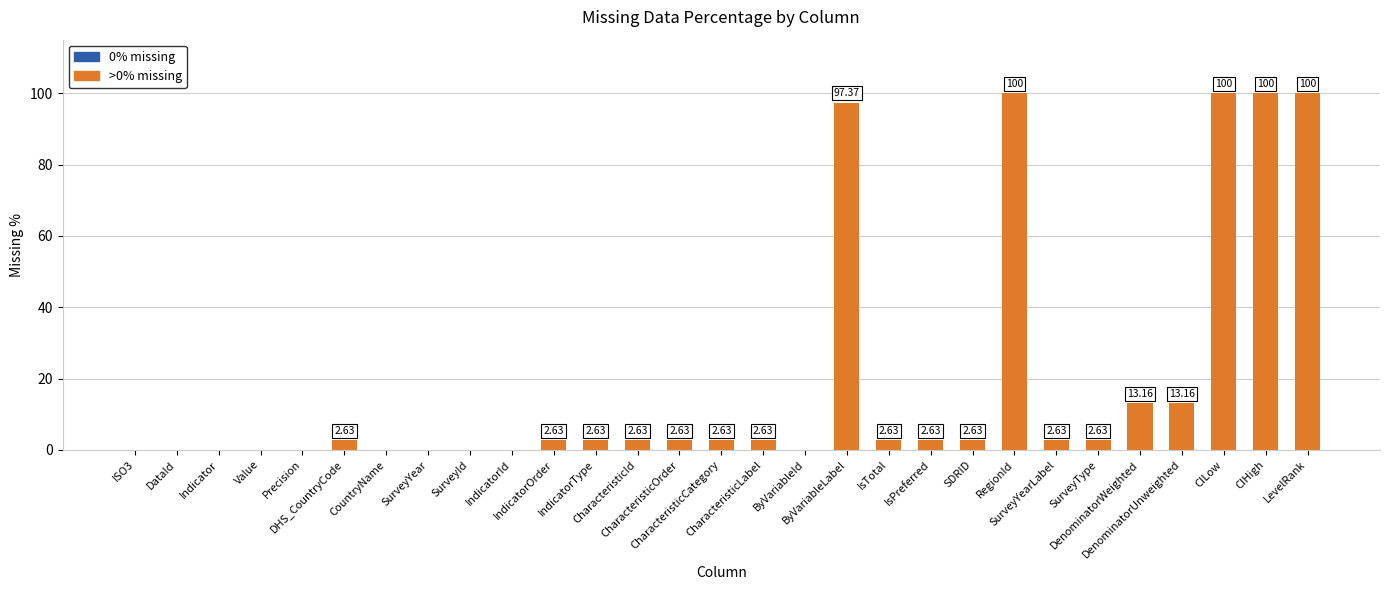

Is it true that the value at IndicatorOrder is 4.1?

False